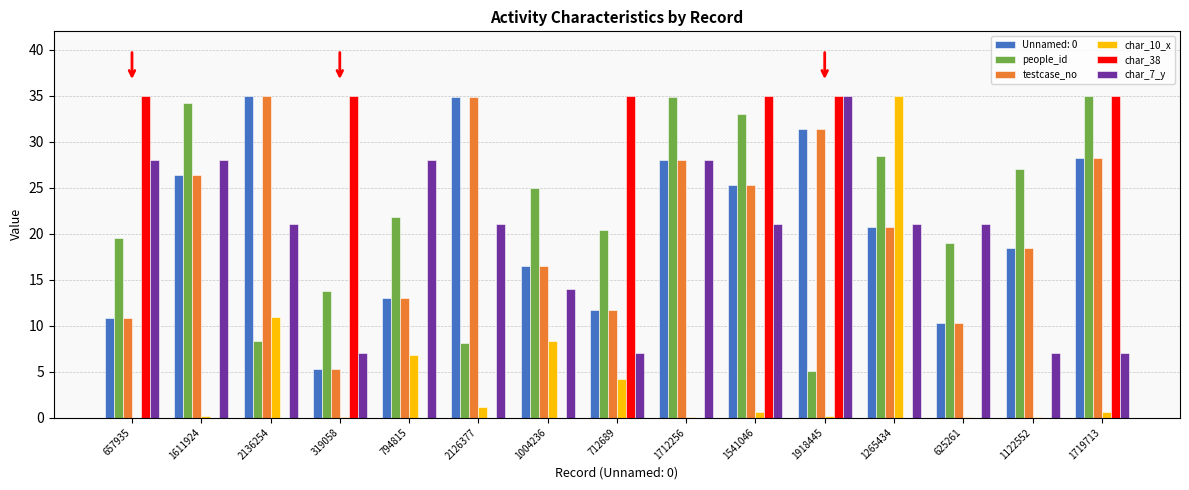

The value of Unnamed: 0 at 319058 is 2.3. True or false?

False